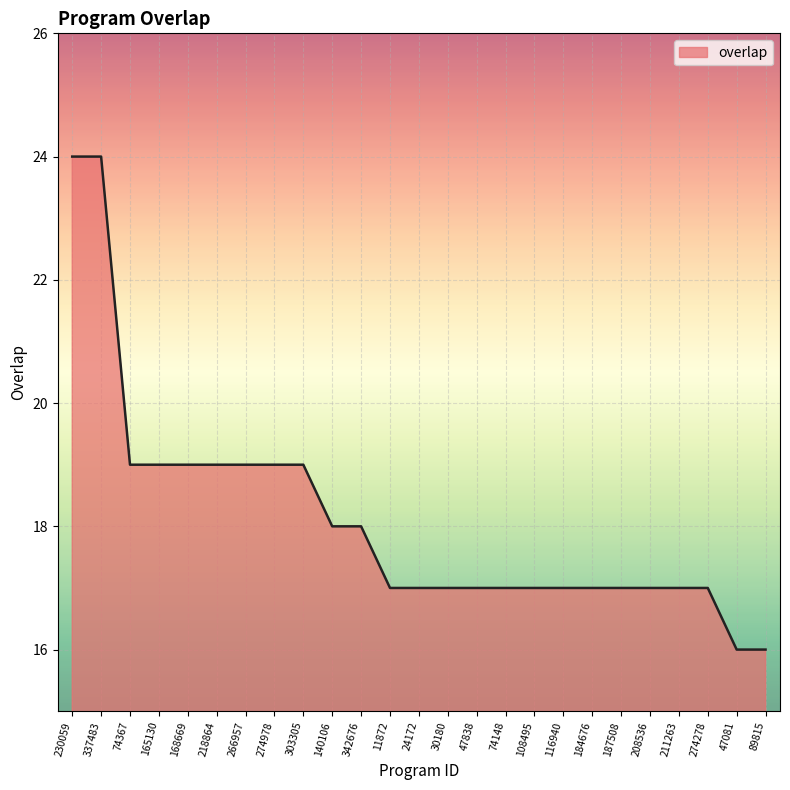

What is the average value?

18